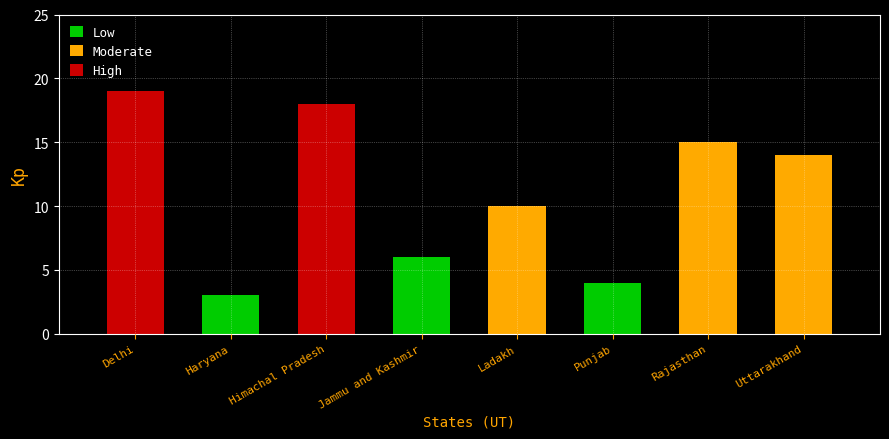

What is the label of the 3rd bar from the left?

Himachal Pradesh